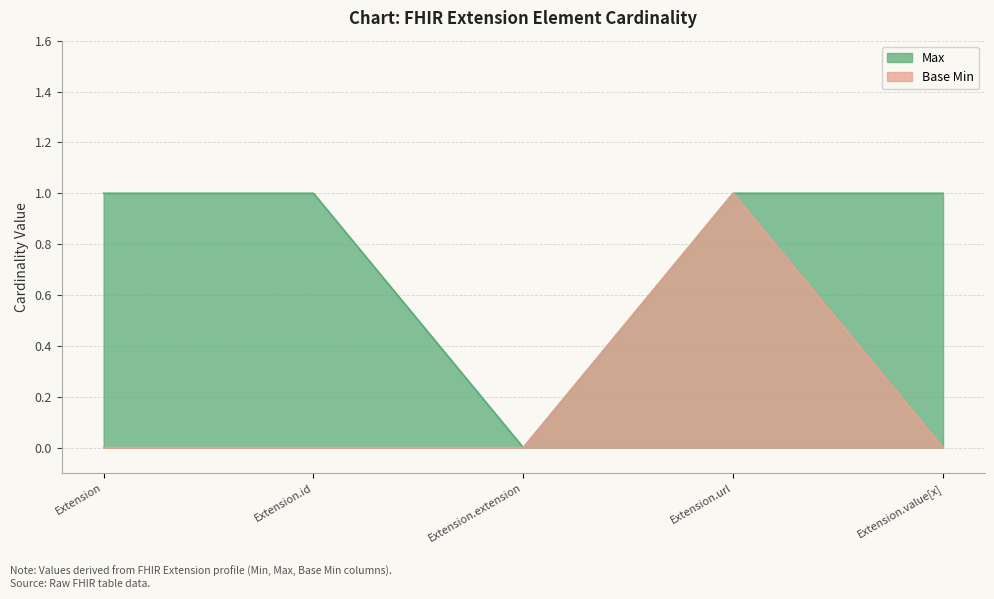

What is the label of the 1st point from the left?

Extension